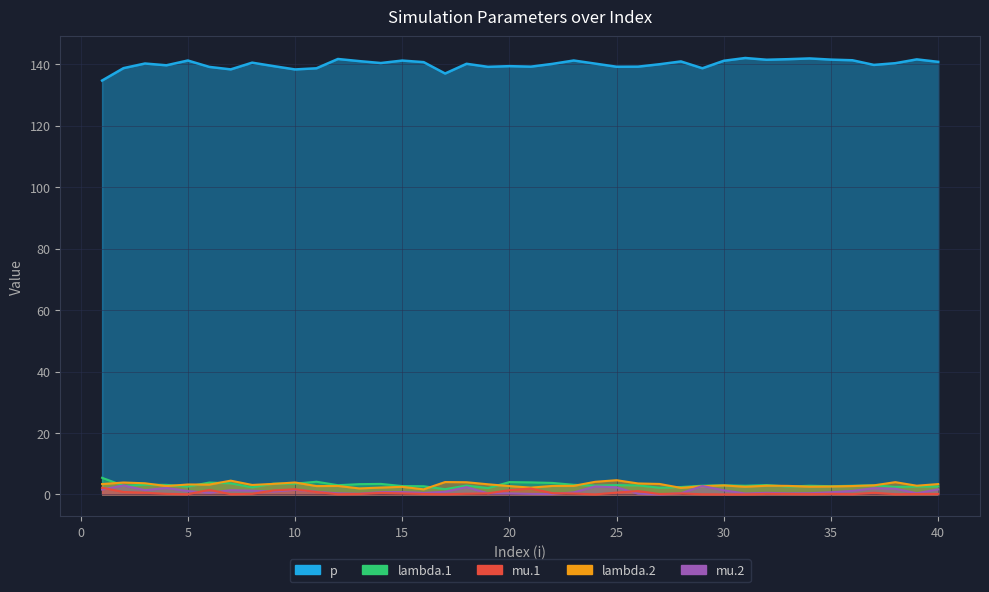

Is the value of mu.2 at 10 greater than the value of lambda.1 at 37?

No